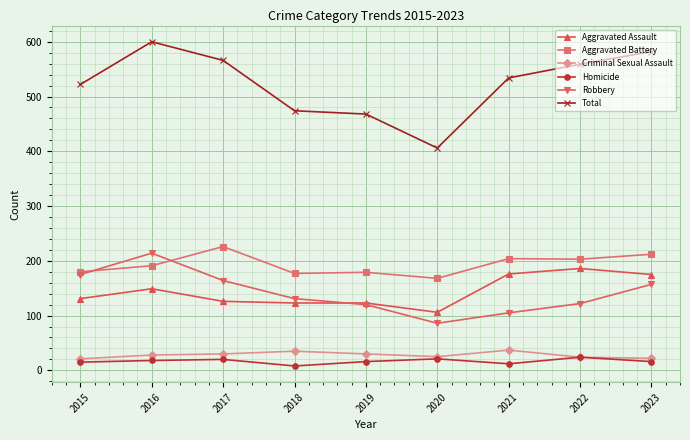

What is the maximum value shown in the chart?

600